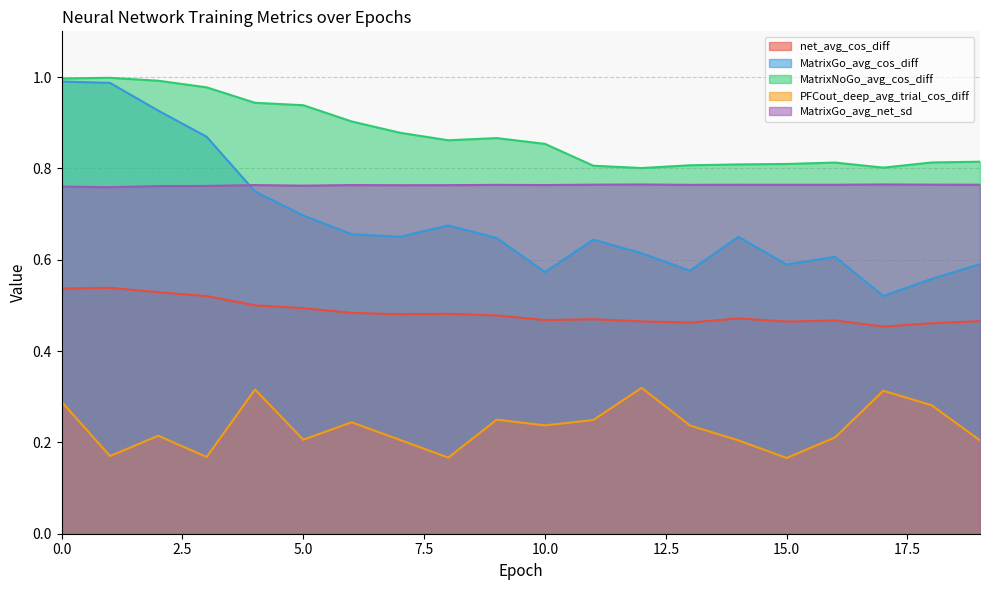

What is the sum of all MatrixGo_avg_net_sd values?

15.3